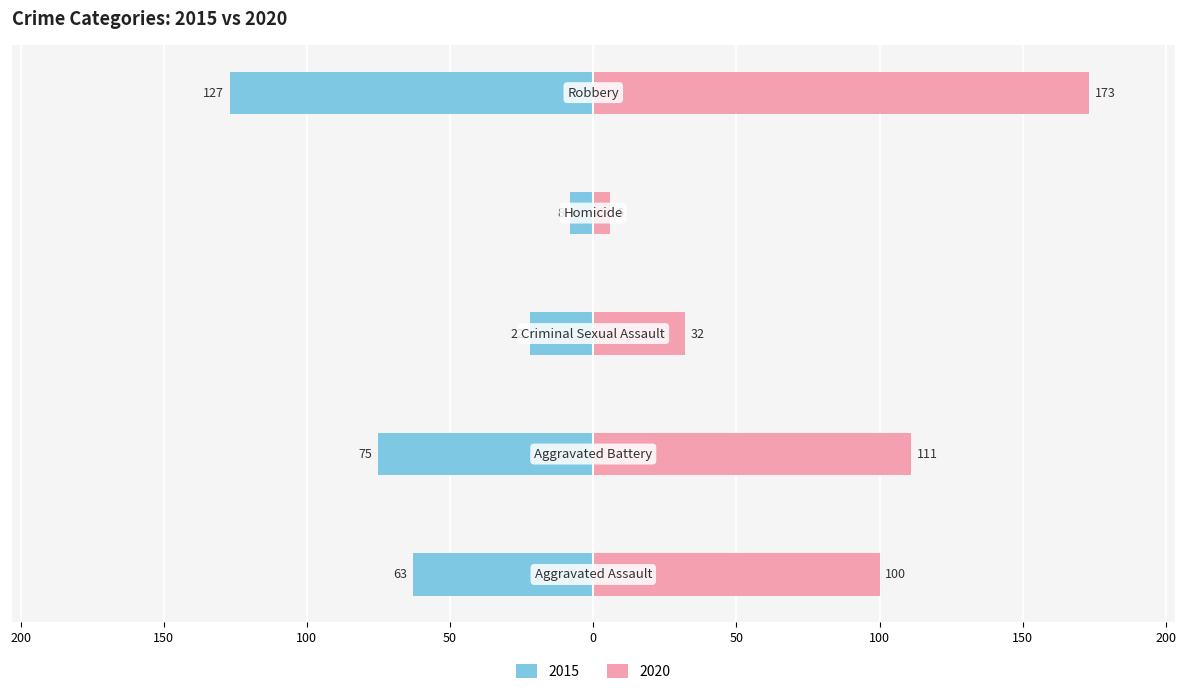

The value of 2020 at Aggravated Battery is 111. True or false?

True